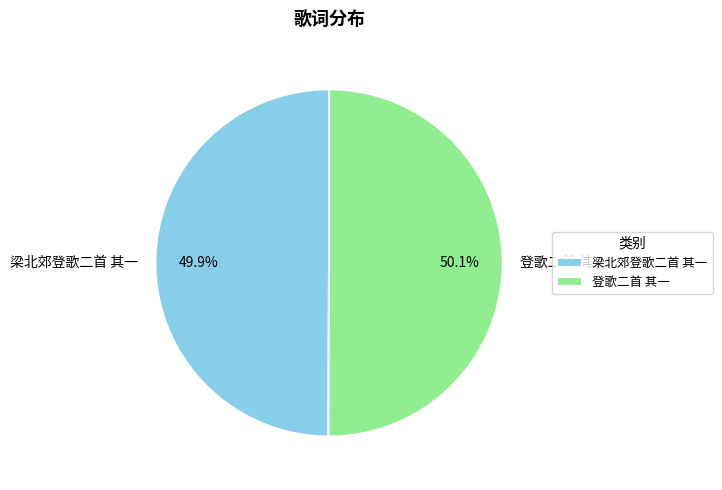

Does any single category account for the majority?

Yes